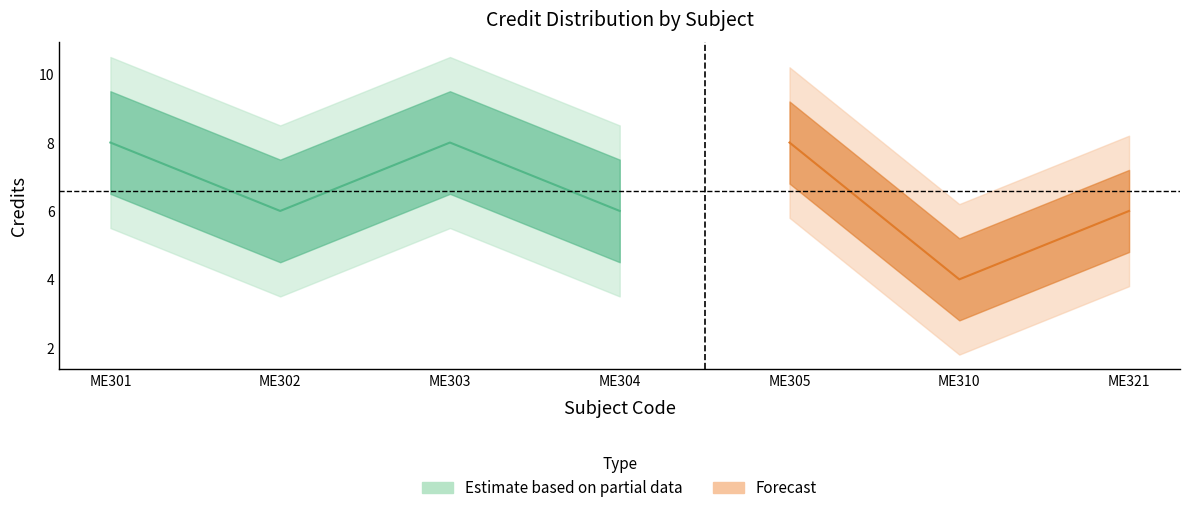

Rank the categories by value from lowest to highest.

ME310, ME302, ME304, ME321, ME301, ME303, ME305